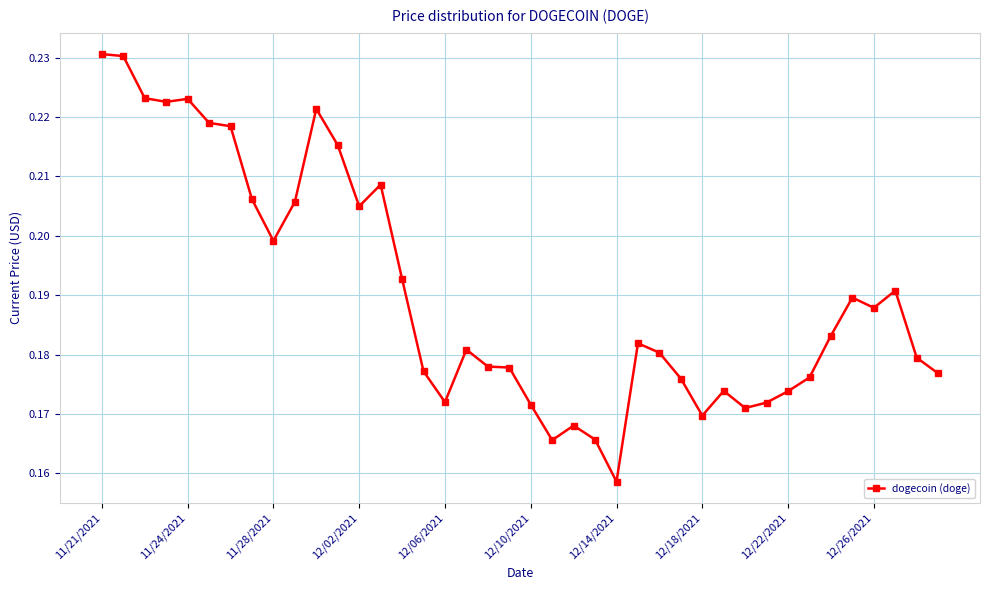

How many values are between 0 and 1?

40